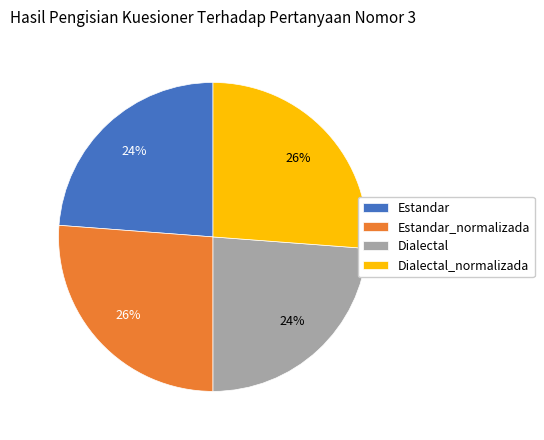

To the nearest percent, what portion does Estandar_normalizada represent?

26%